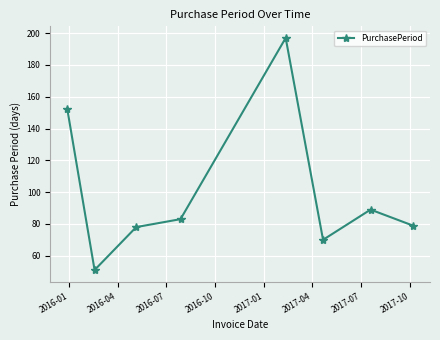

What is the smallest value displayed?

51